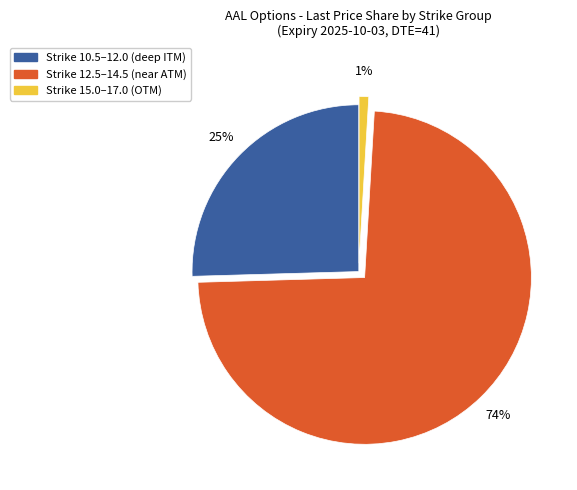

Is there a majority slice in this chart?

Yes